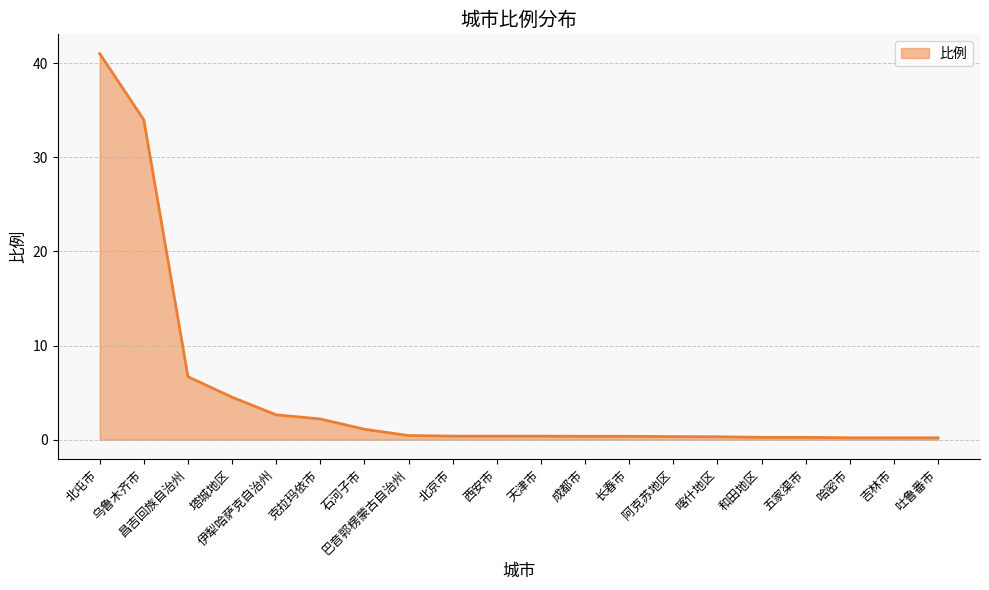

What is the difference between the maximum and minimum values?

40.8